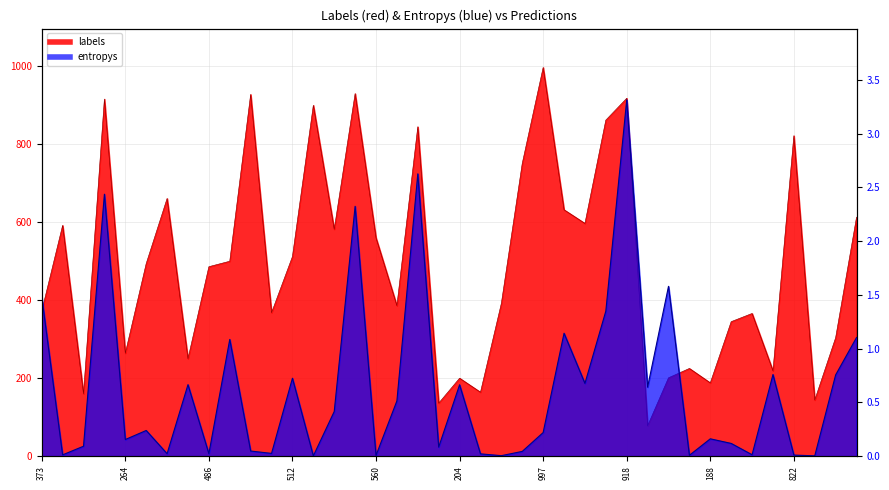

What position from the left is 39?

40